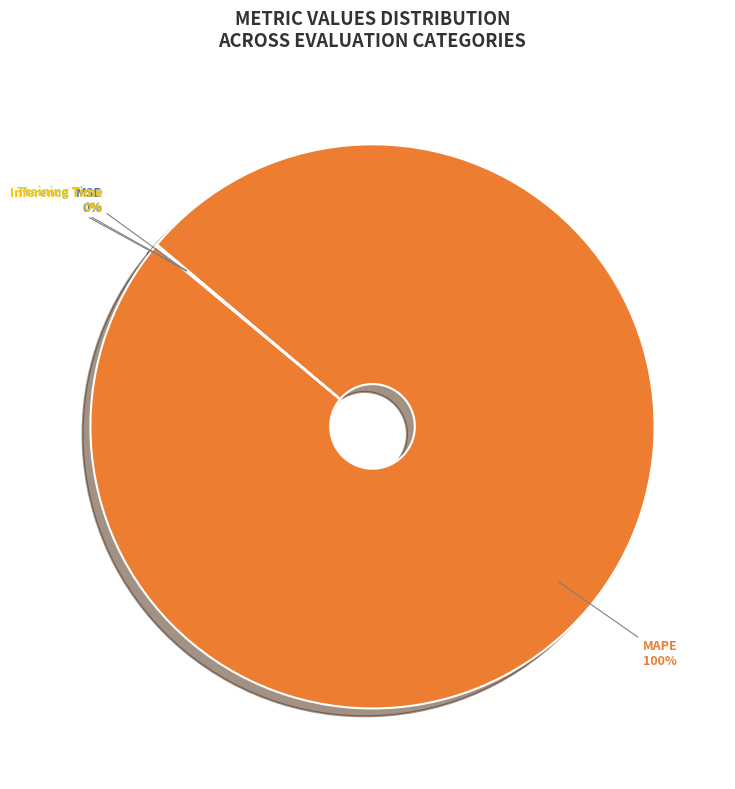

Which category accounts for the majority?

MAPE